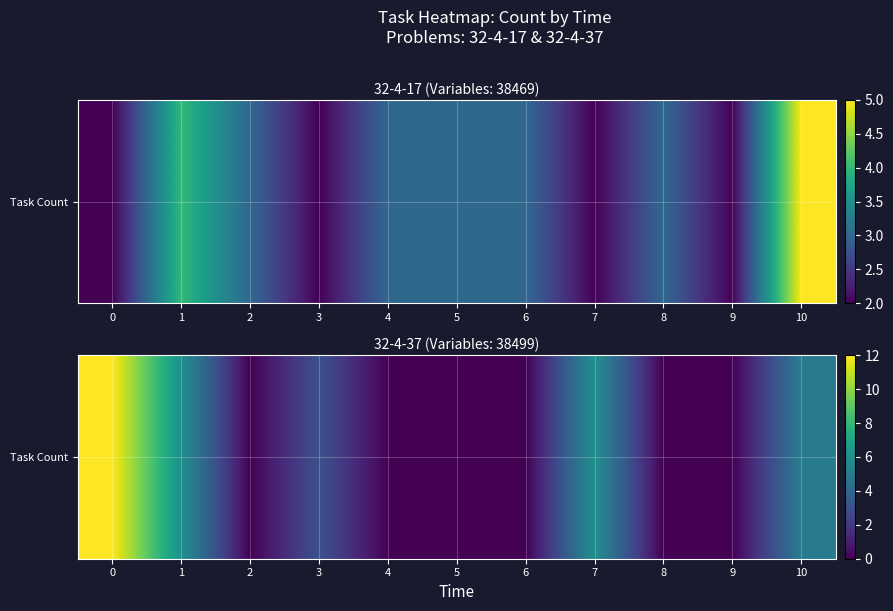

Which has a higher value, 5 or 8?

5